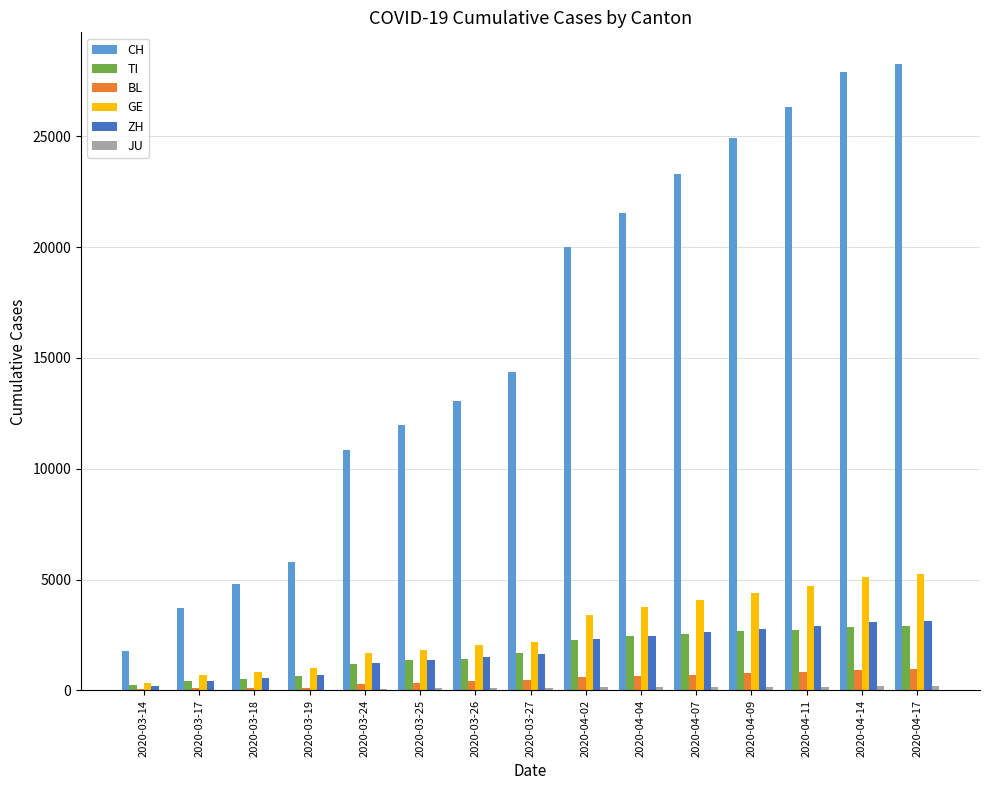

How many series are shown in this chart?

6